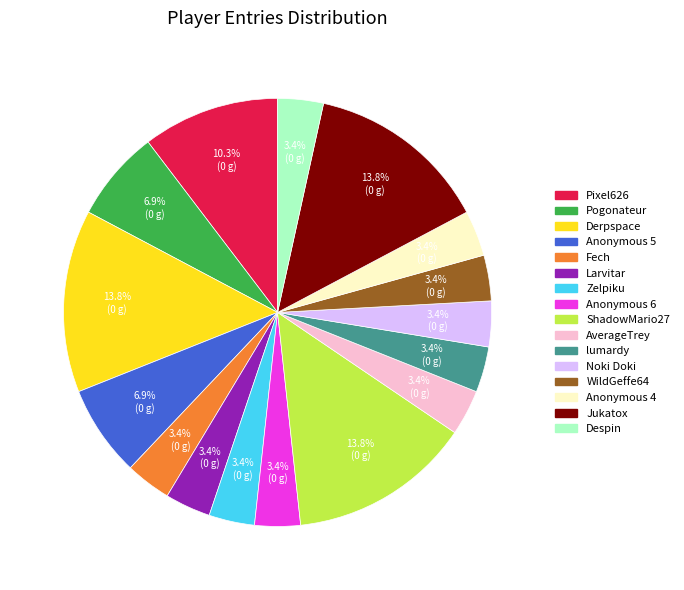

What percentage is the AverageTrey slice, to the nearest percent?

3%